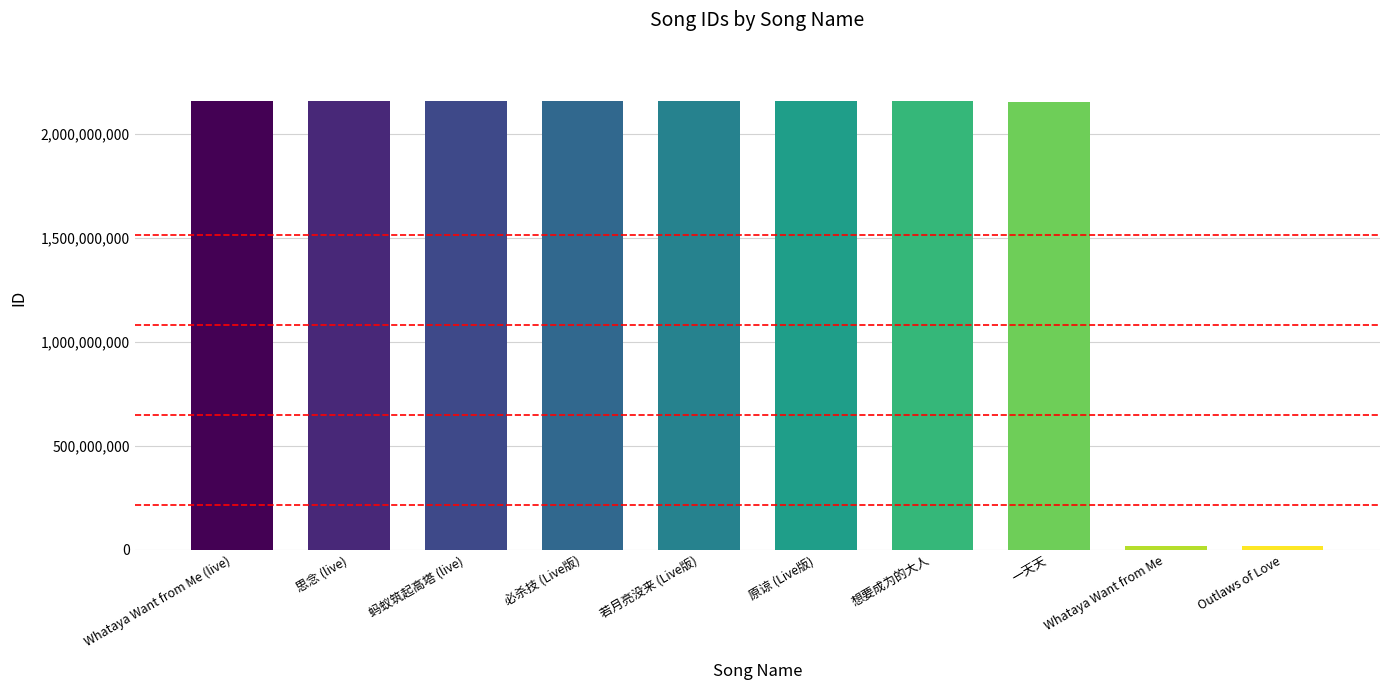

What is the label of the 9th bar from the left?

Whataya Want from Me